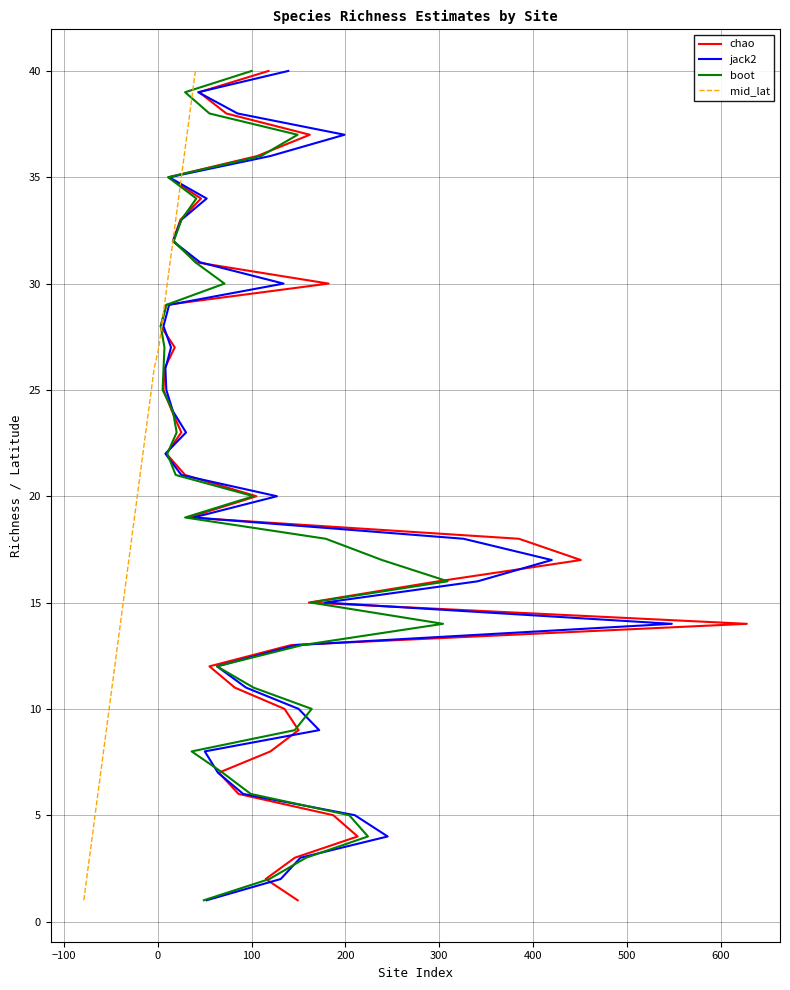

True or false: chao has more than 1 interior local peaks.

False